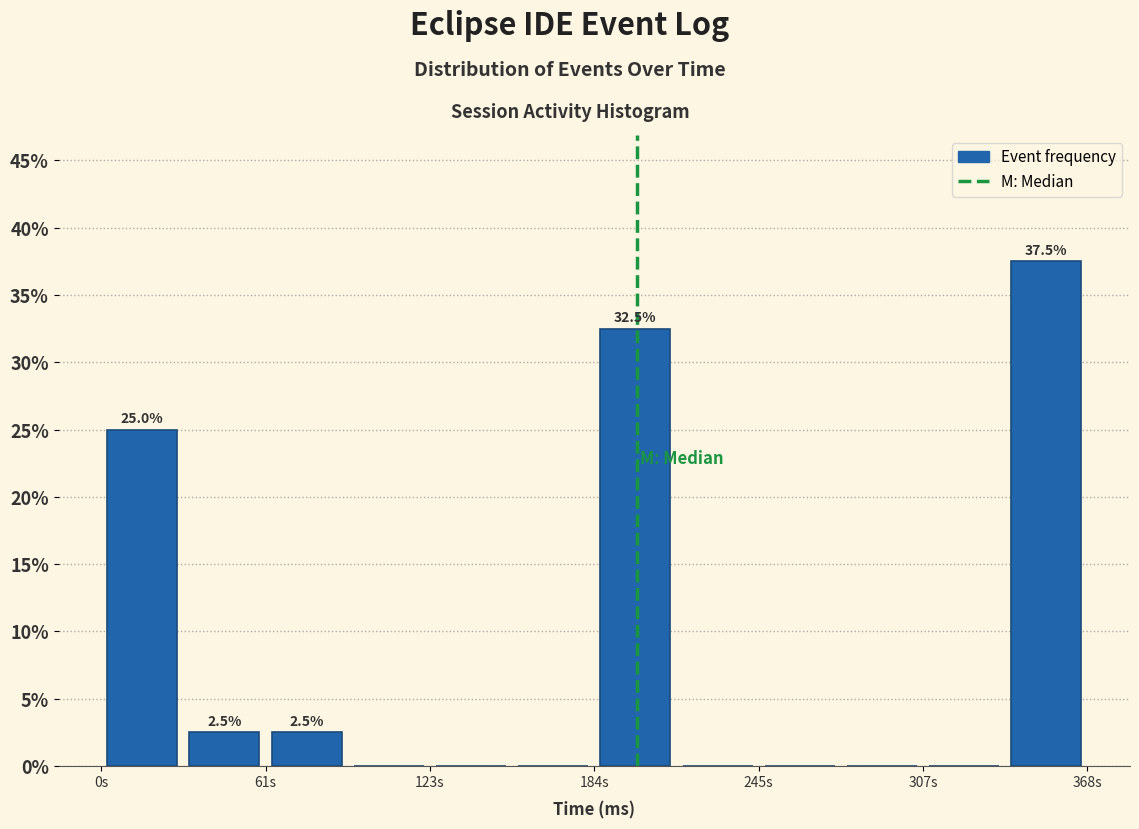

Around what value on the x-axis is the tallest bar? Give the approximate position of its centre, as read against the axis.

350